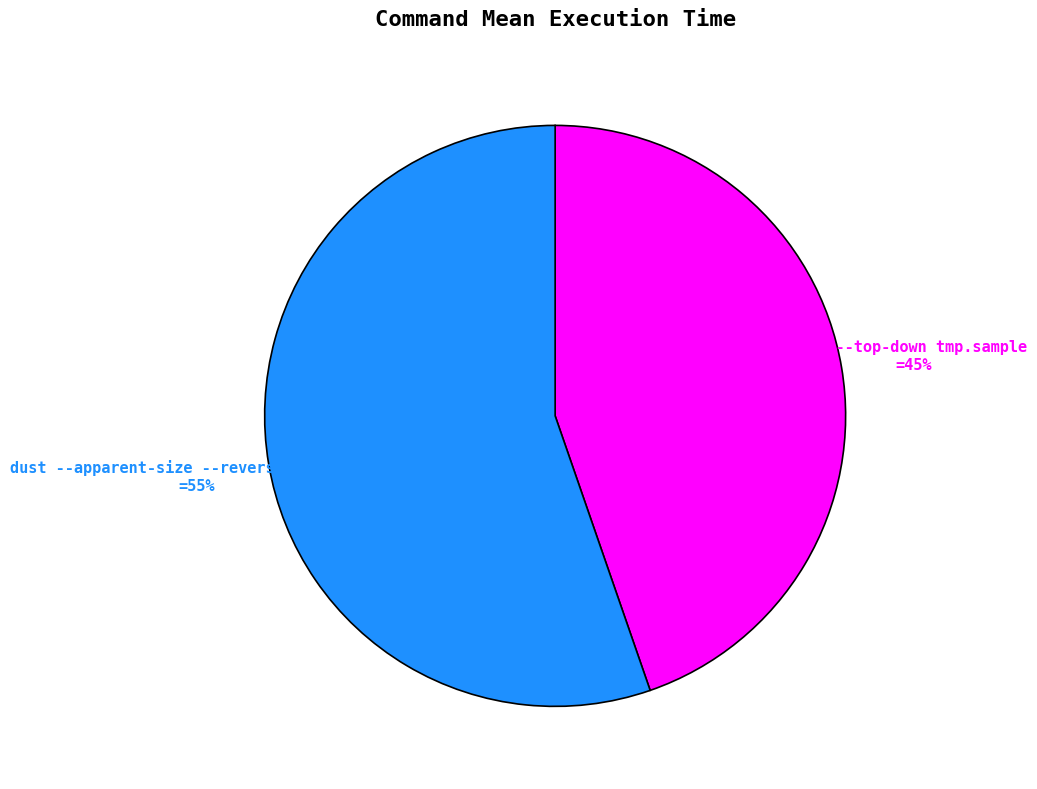

How many segments does this pie chart have?

2